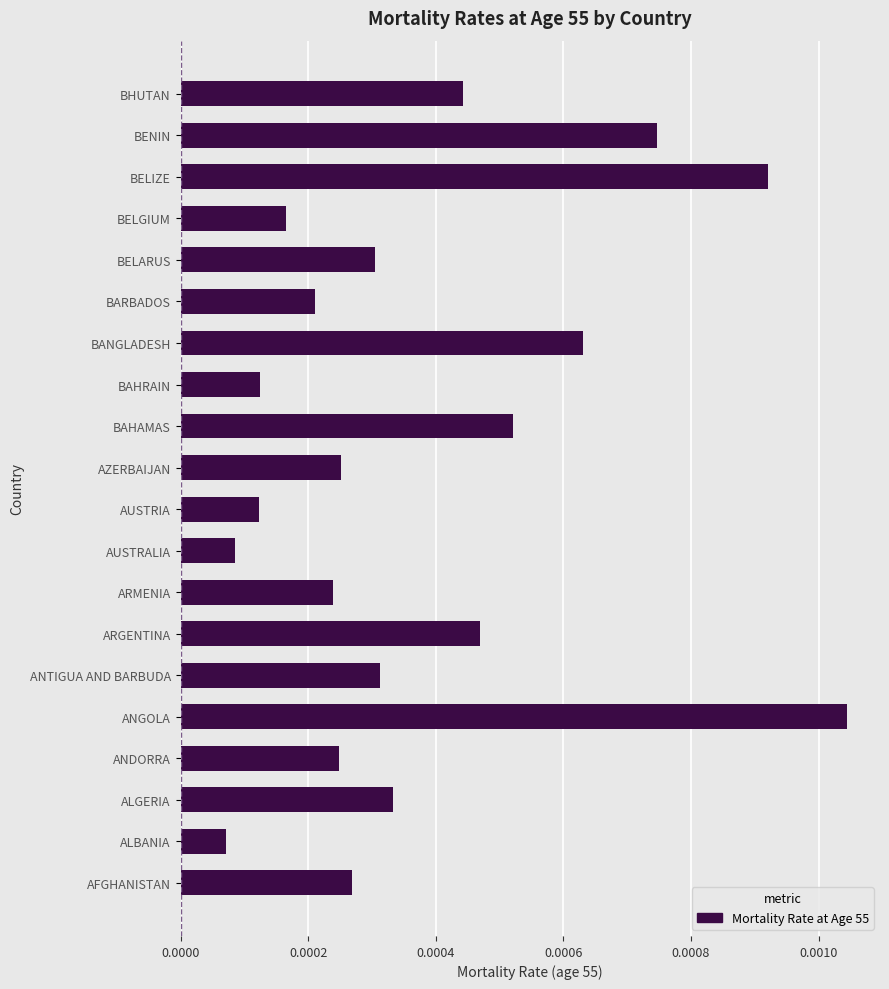

Where is the data nearest to the value 0?

ALBANIA